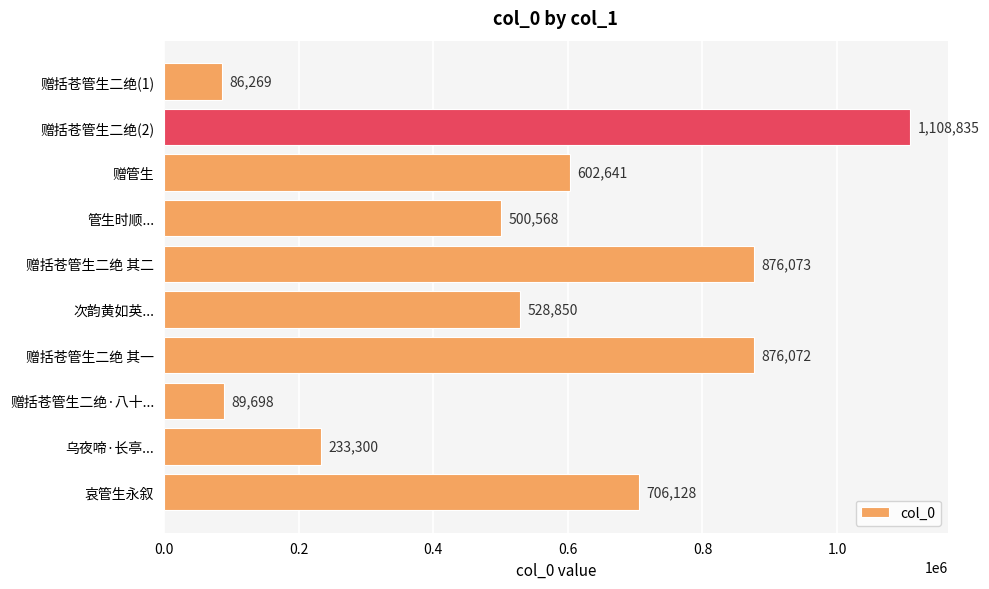

What is the difference between the values at 赠括苍管生二绝·八十... and 赠管生?

512943